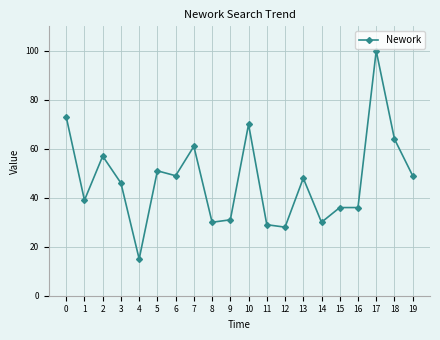

True or false: there are more than 2 points higher than both neighbors.

True